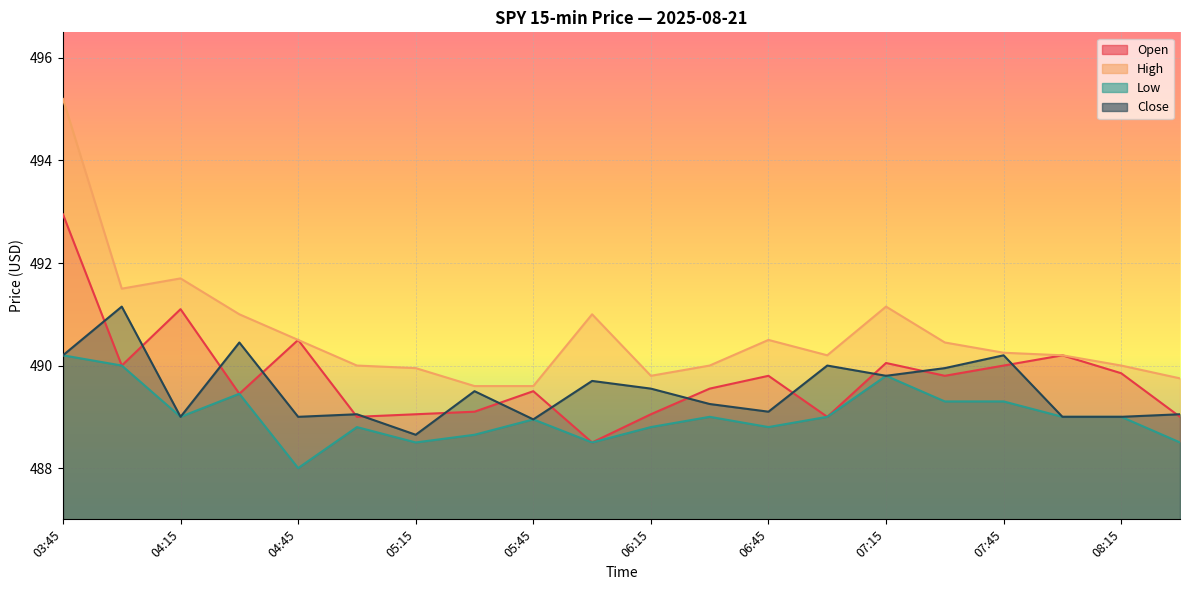

List the labels in order of High value, largest first.

03:45, 04:15, 04:00, 07:15, 04:30, 06:00, 04:45, 06:45, 07:30, 07:45, 07:00, 08:00, 05:00, 06:30, 08:15, 05:15, 06:15, 08:30, 05:30, 05:45